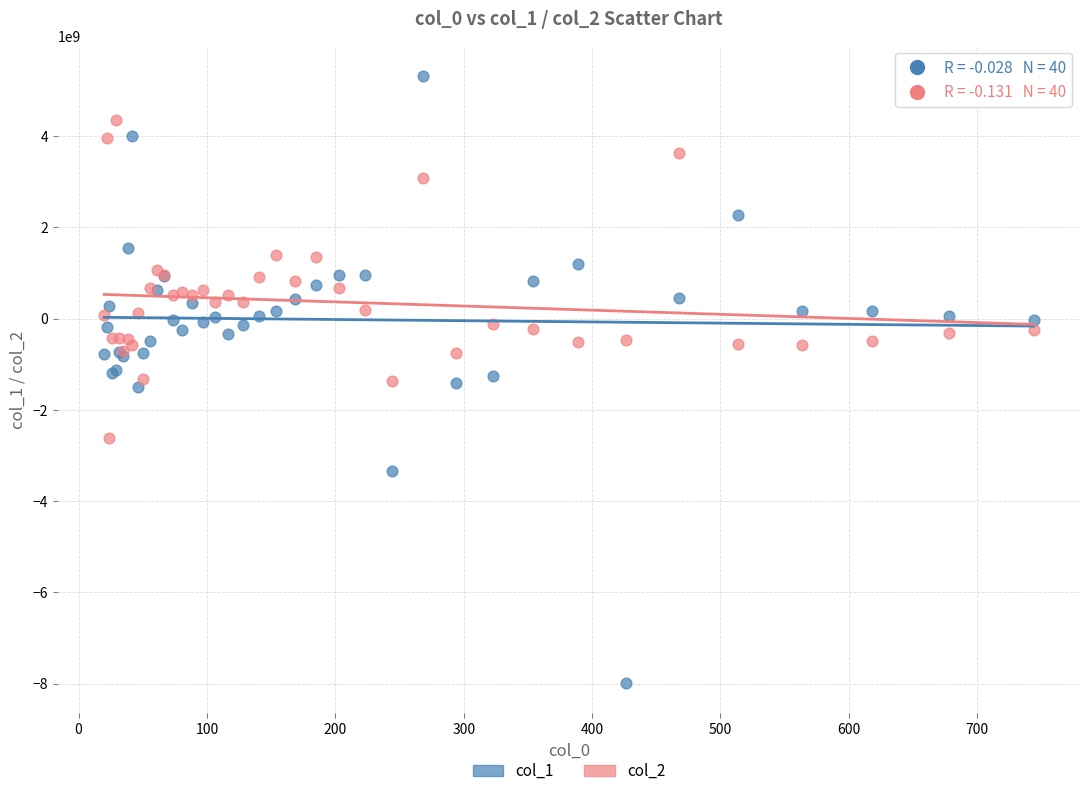

What is the X range (max minus min) for the scatter plot?

723.9